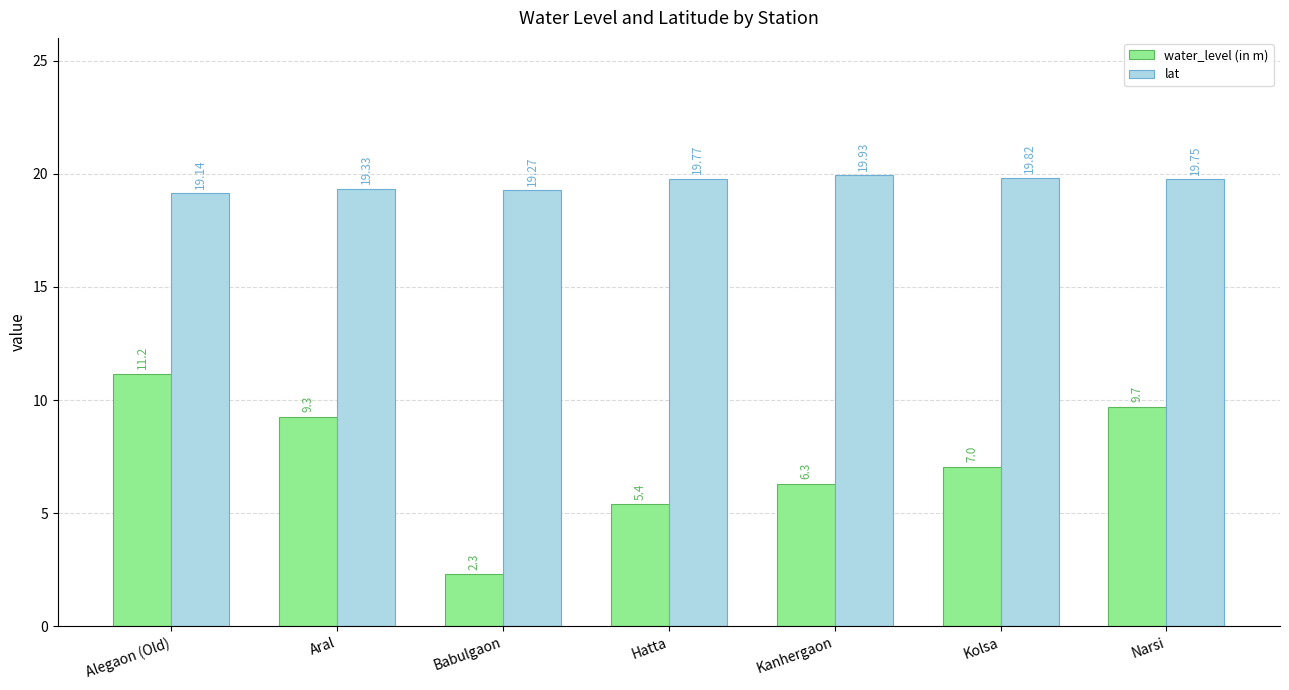

What is the difference between the lat values at Alegaon (Old) and Kanhergaon?

0.8